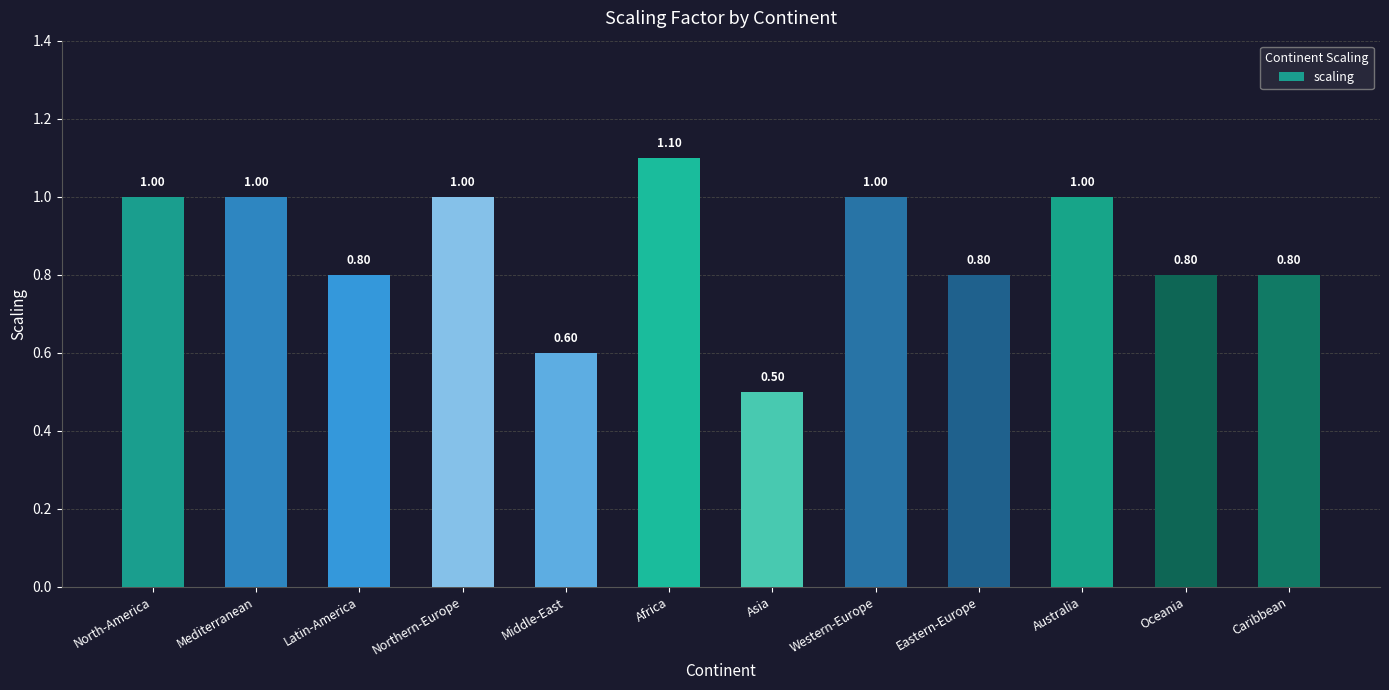

Which category has the highest value across all series?

Africa